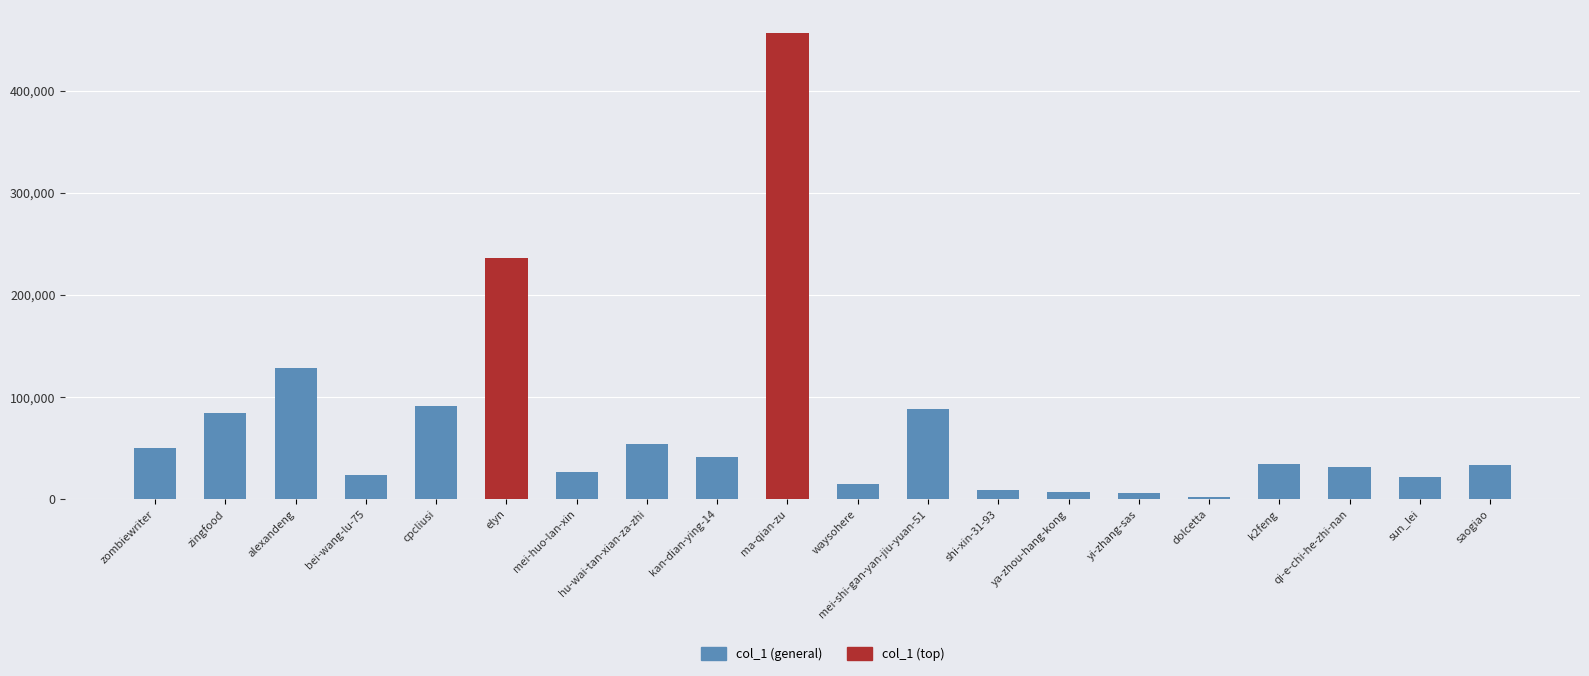

What is the label of the 18th bar from the right?

alexandeng